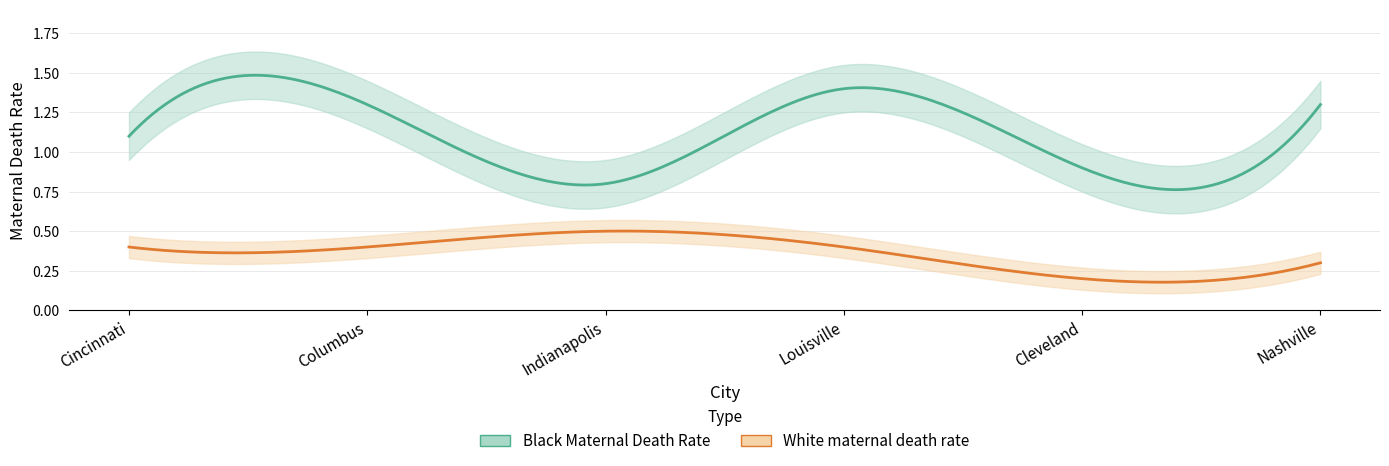

How many categories are shown in the chart?

6